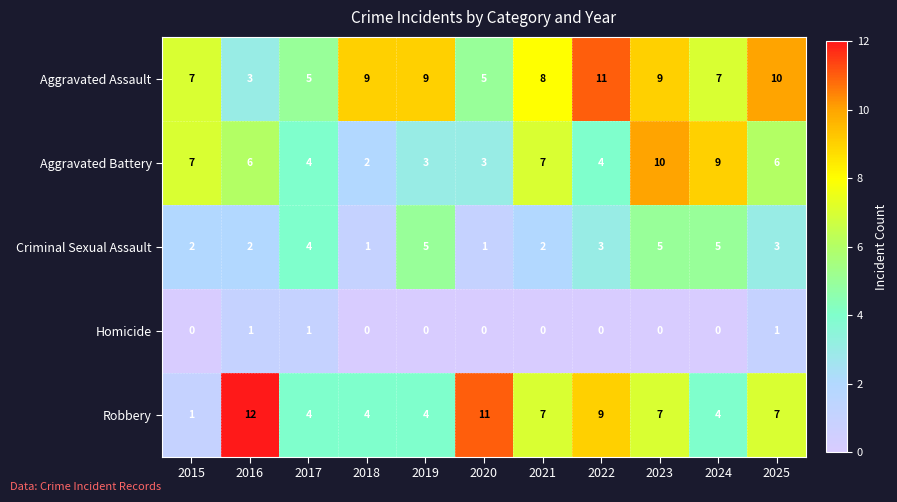

What value does the Aggravated Assault series have at 2020?

5